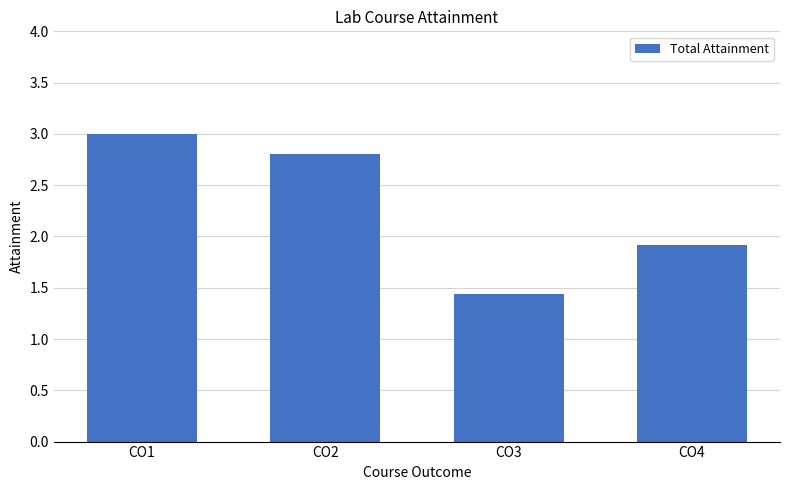

How many bars are there in total?

4